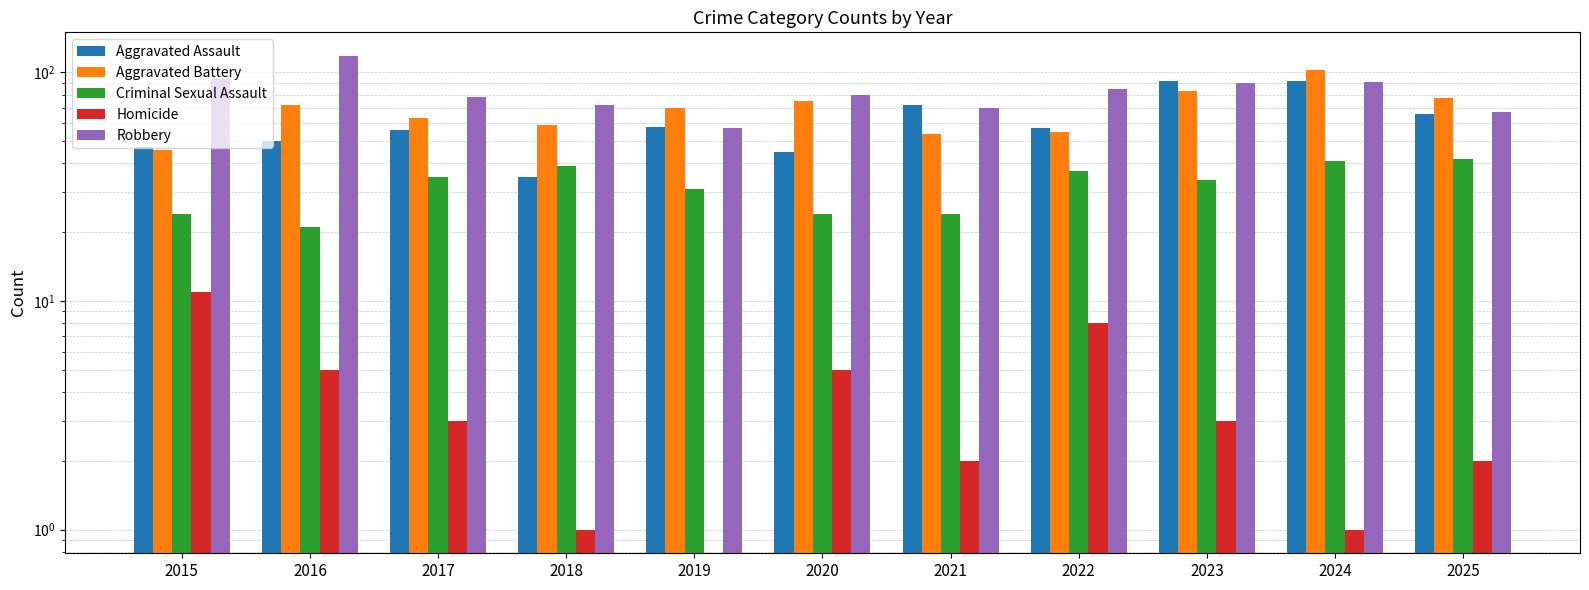

Reading left to right, what are all the values shown in this chart?

Aggravated Assault: 2015=47	2016=50	2017=56	2018=35	2019=58	2020=45	2021=72	2022=57	2023=92	2024=92	2025=66
Aggravated Battery: 2015=46	2016=72	2017=63	2018=59	2019=70	2020=75	2021=54	2022=55	2023=83	2024=103	2025=77
Criminal Sexual Assault: 2015=24	2016=21	2017=35	2018=39	2019=31	2020=24	2021=24	2022=37	2023=34	2024=41	2025=42
Homicide: 2015=11	2016=5	2017=3	2018=1	2019=0	2020=5	2021=2	2022=8	2023=3	2024=1	2025=2
Robbery: 2015=94	2016=118	2017=78	2018=72	2019=57	2020=80	2021=70	2022=85	2023=90	2024=91	2025=67